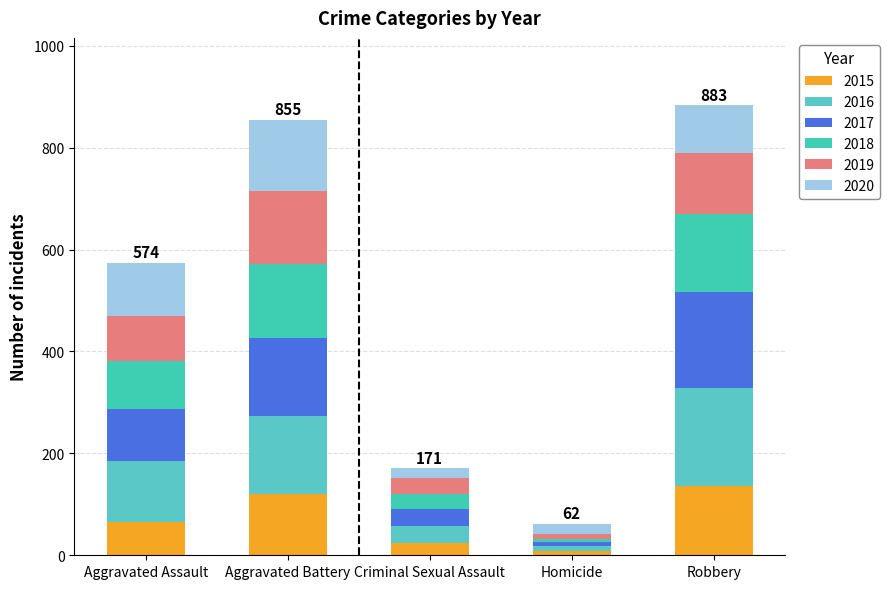

At which category is the sum across all series the highest?

Robbery